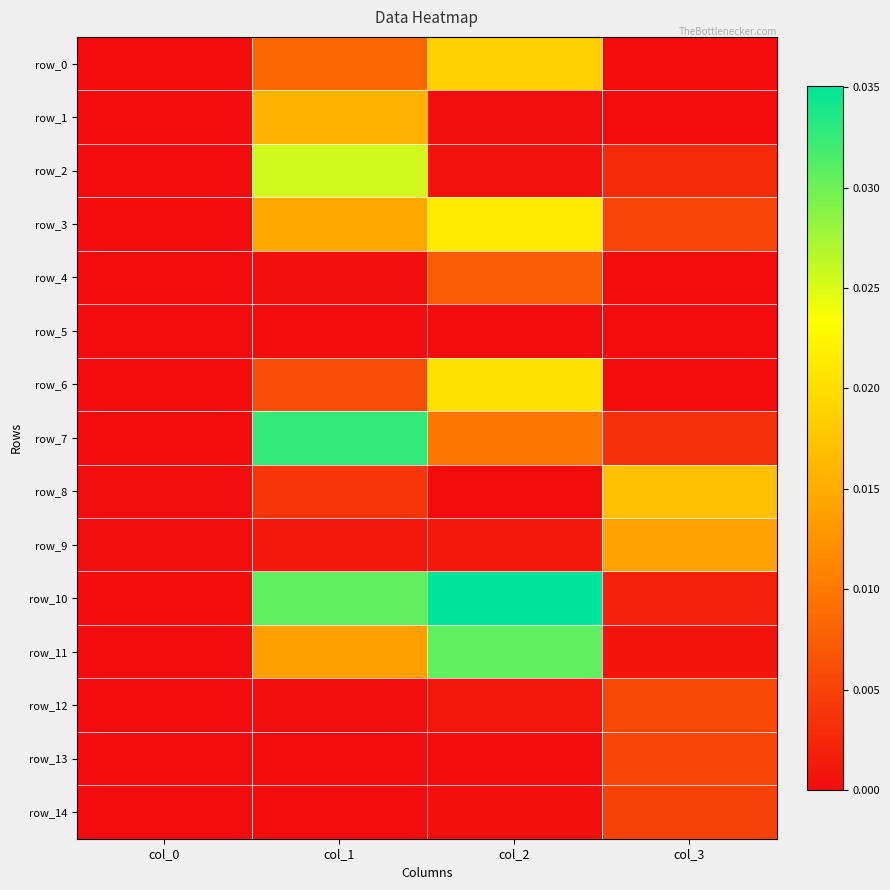

The row_4 series shows 0.0 at col_3. True or false?

True